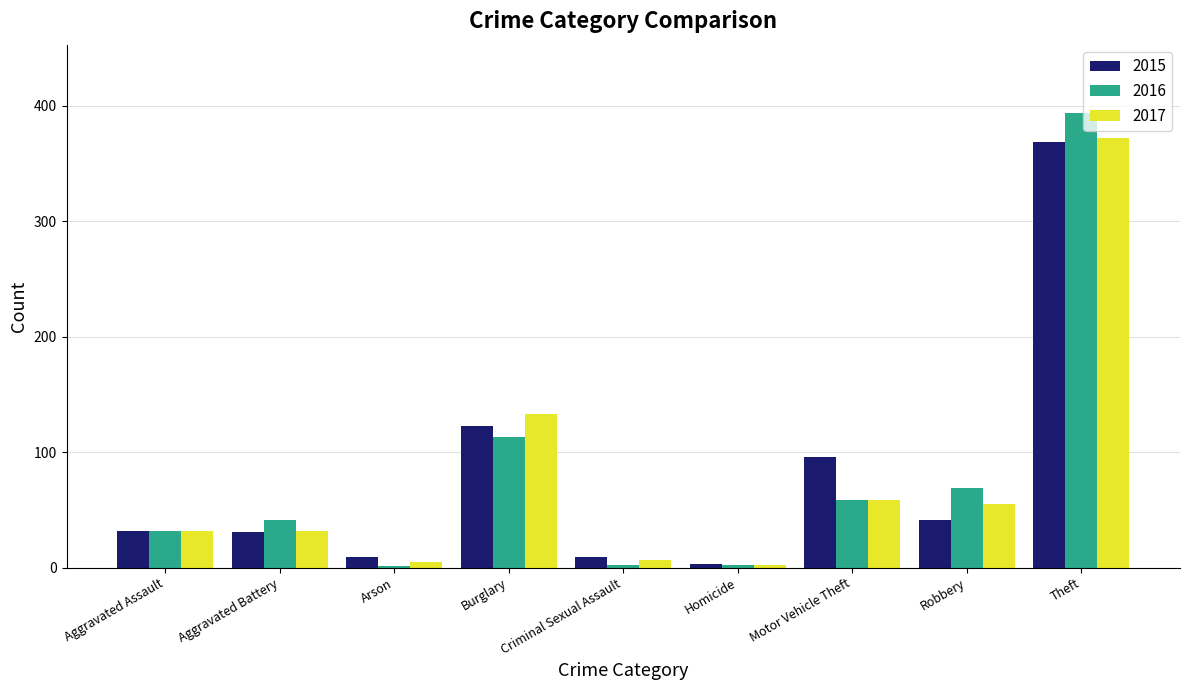

What is the sum of all 2016 values?

713